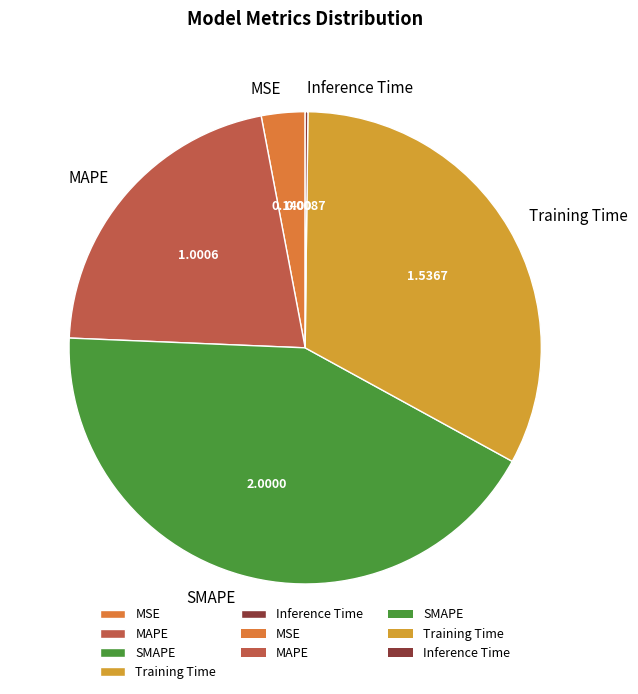

What is the largest slice in the pie chart?

SMAPE